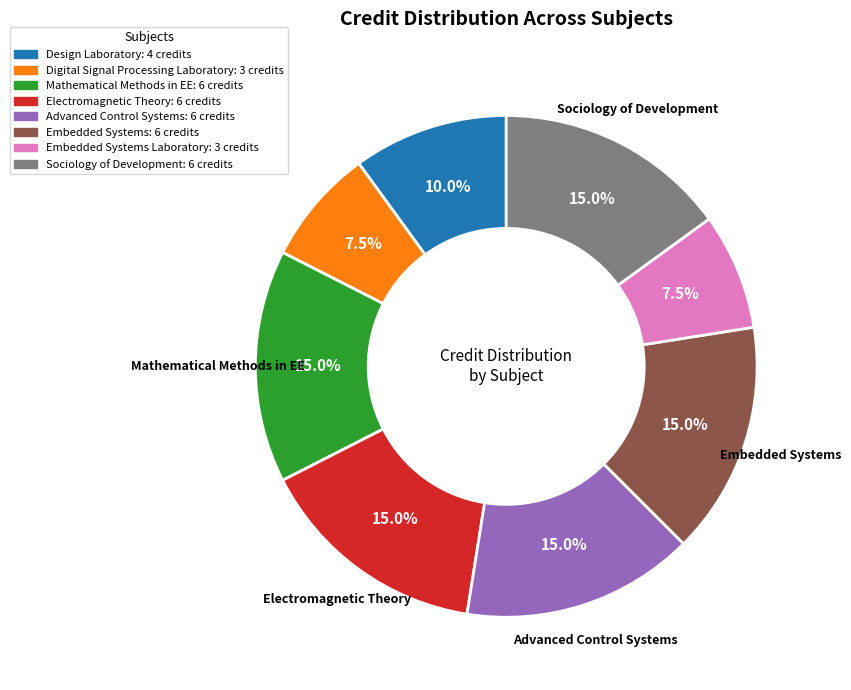

Is there any slice that represents more than half of the pie?

No